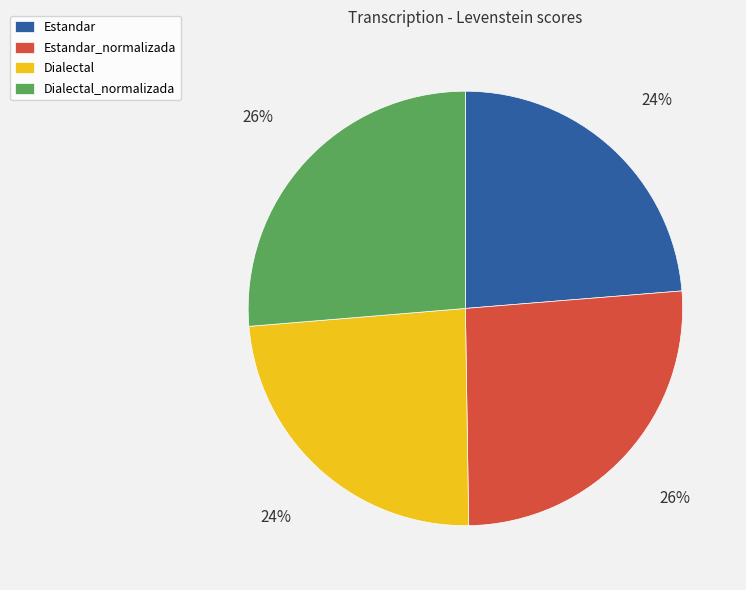

To the nearest percent, what portion does Dialectal_normalizada represent?

26%